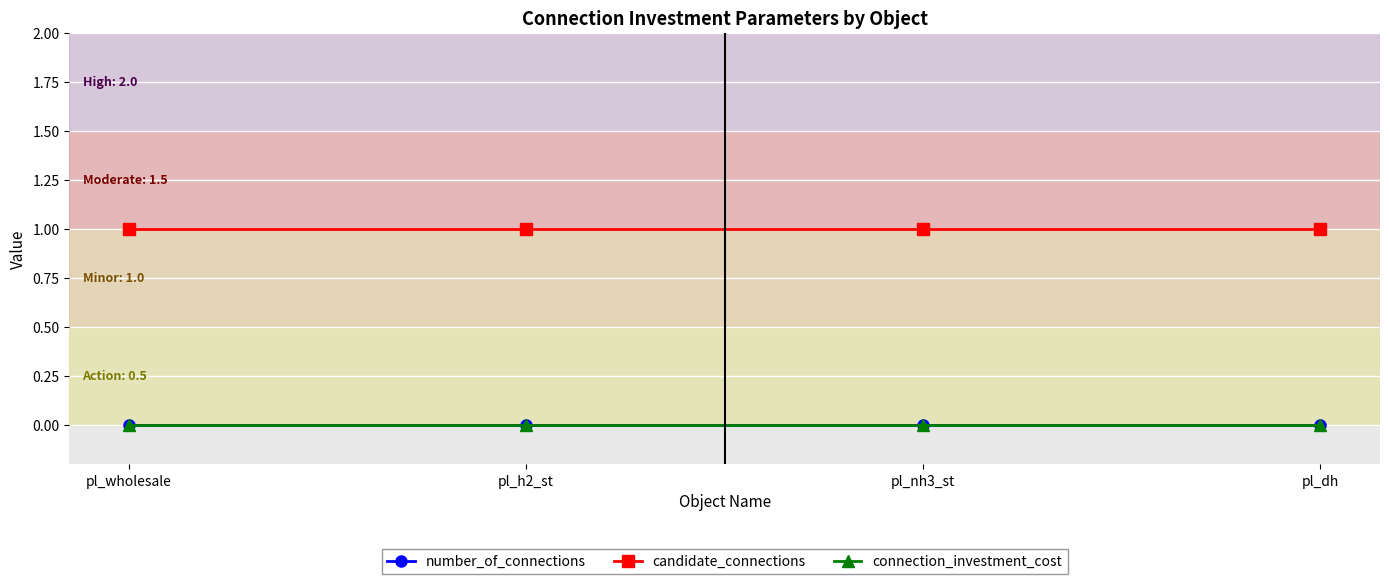

The connection_investment_cost series shows 0 at pl_wholesale. True or false?

True